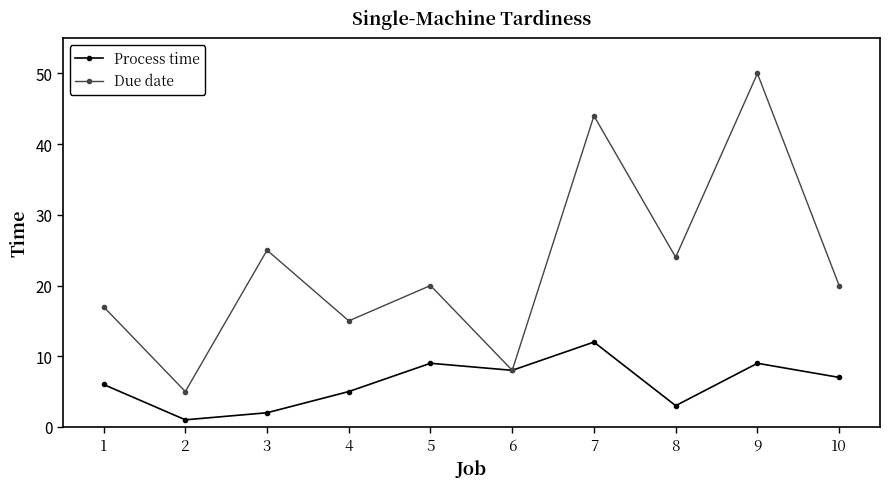

What is the spread (max minus min) of values at 2?

4